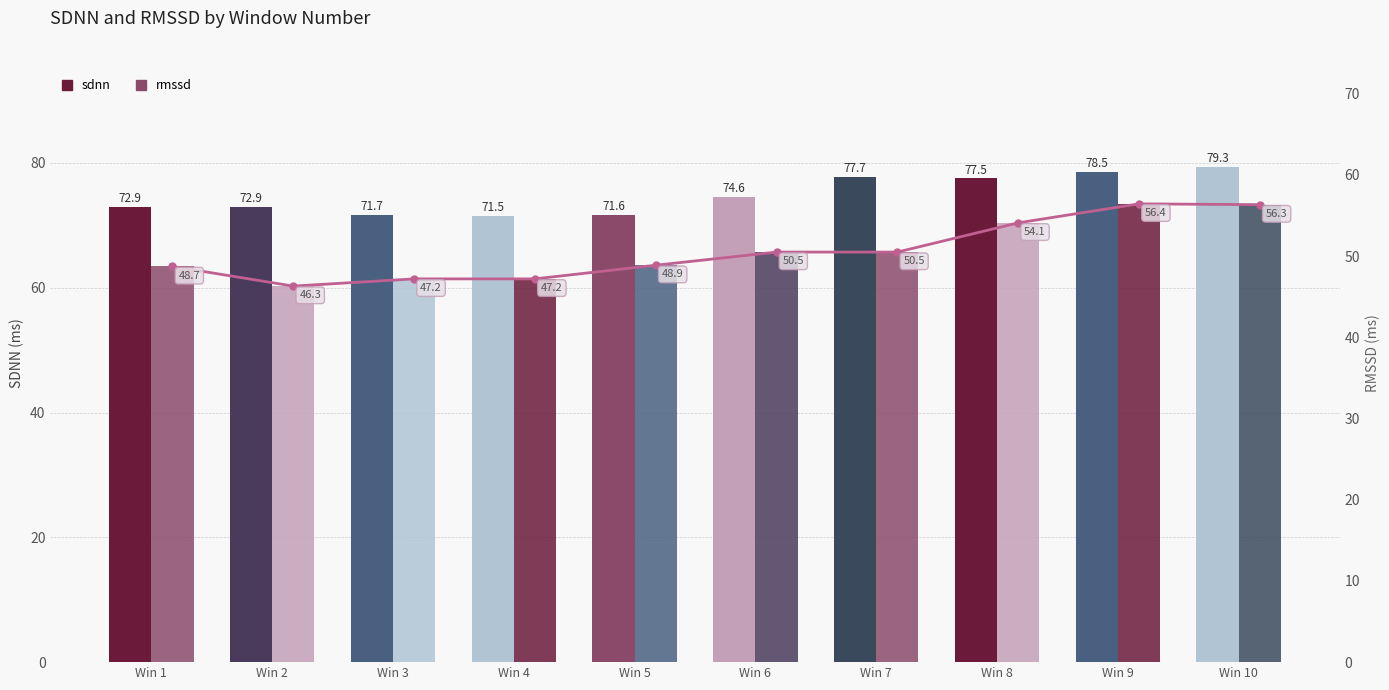

List the series in order of their peak value, lowest first.

rmssd line, rmssd, sdnn